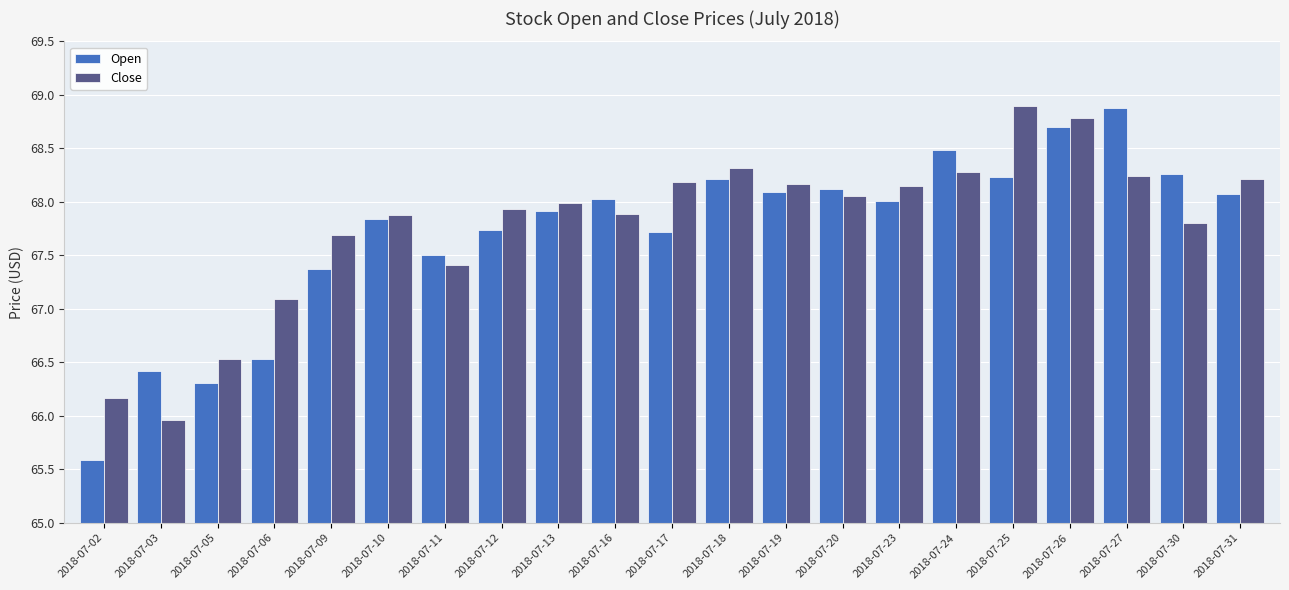

Which series has the largest total across all categories?

Close